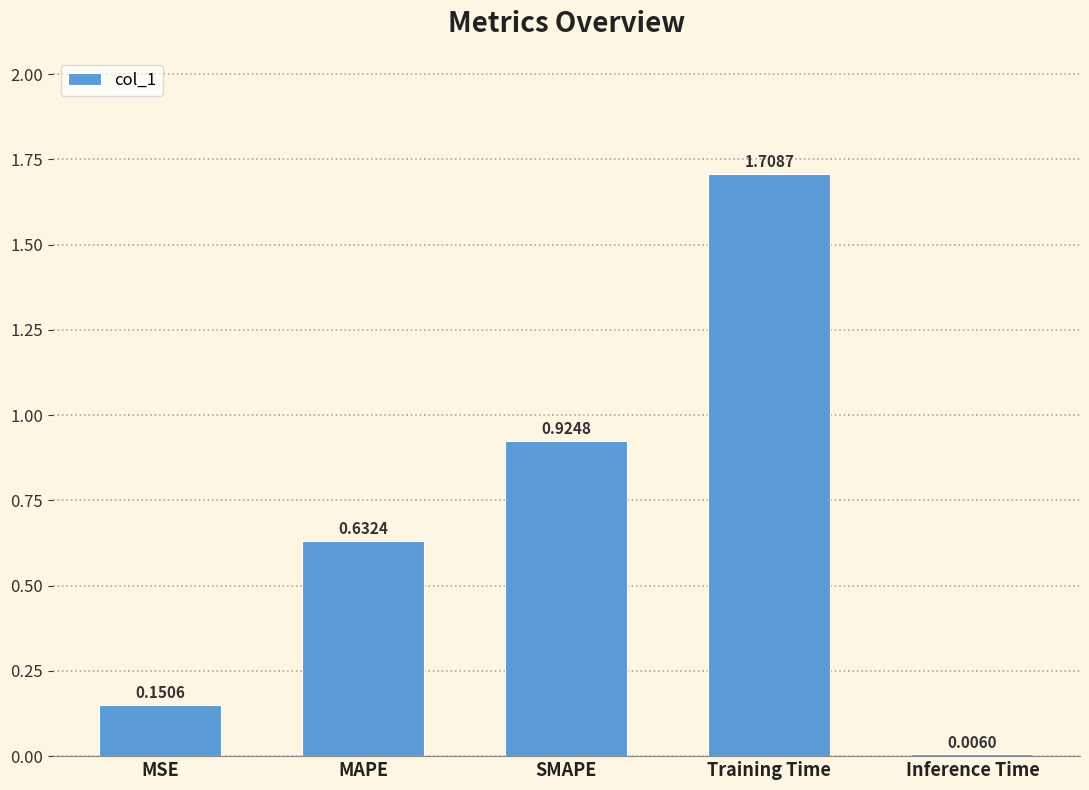

What is the difference between the values at Training Time and MAPE?

1.1